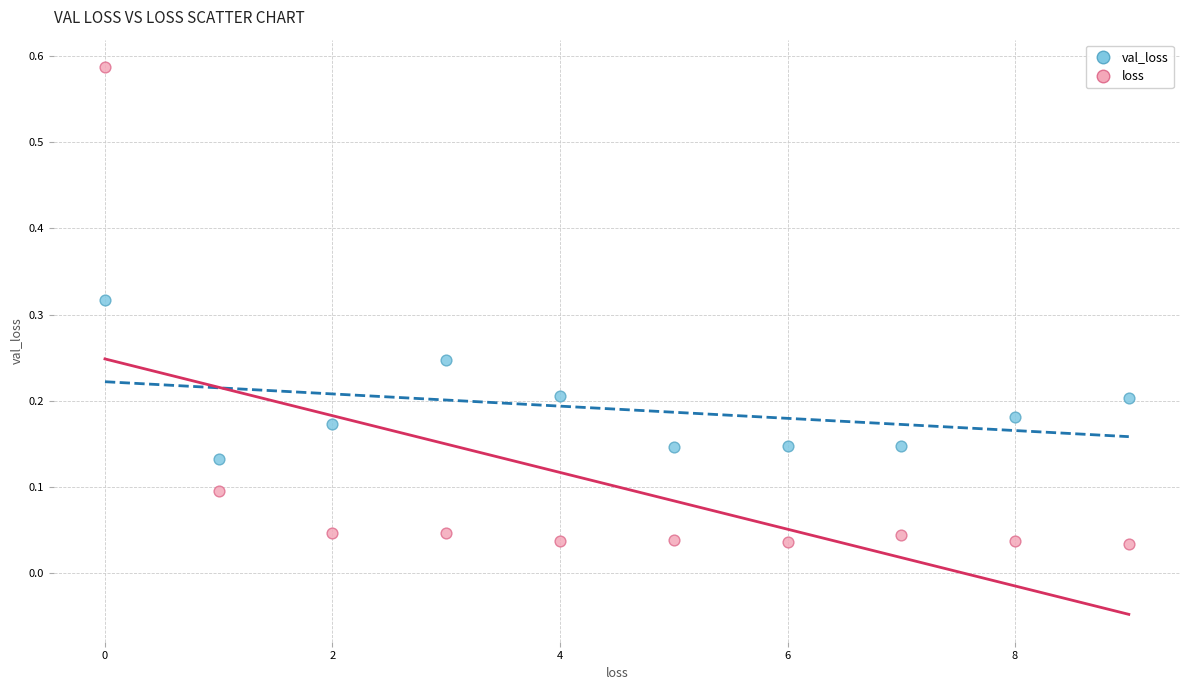

Which series has the widest spread of Y values?

loss